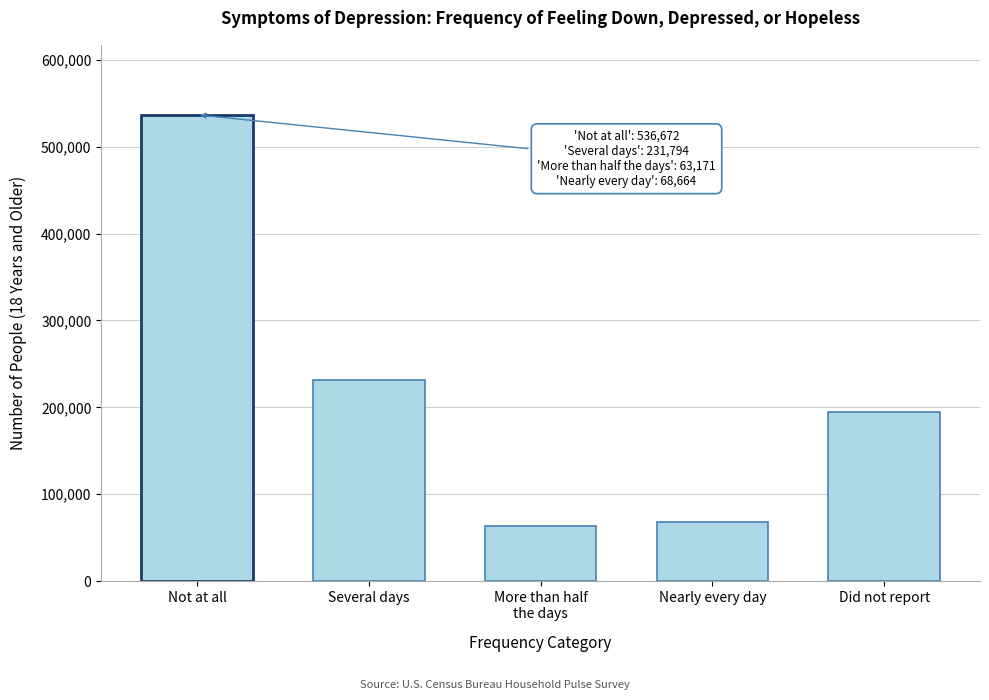

Reading left to right, extract all data points from this chart.

536672	231794	63171	68664	194335